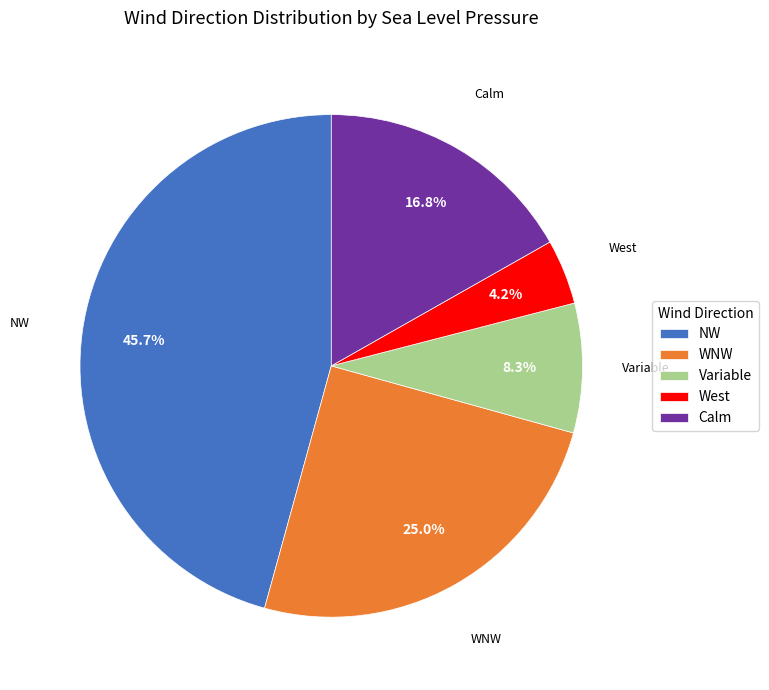

Which slice is the largest?

NW